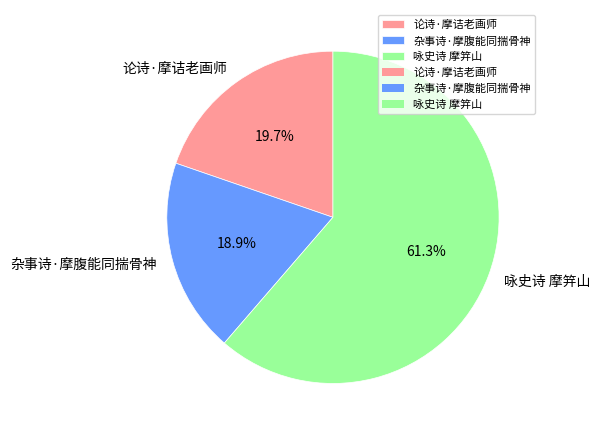

Does any single category account for the majority?

Yes